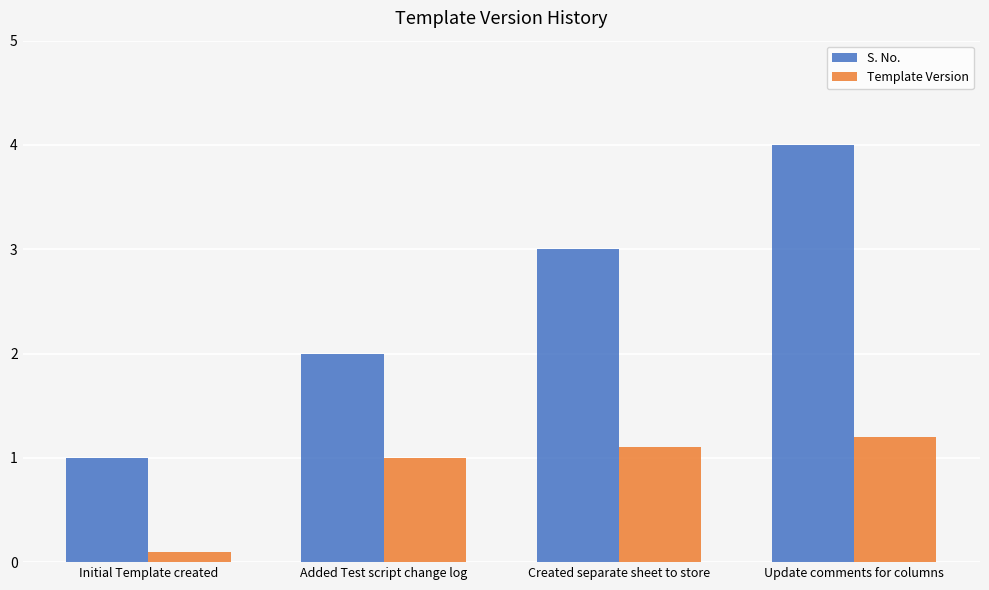

At which label does S. No. reach its minimum?

Initial Template created